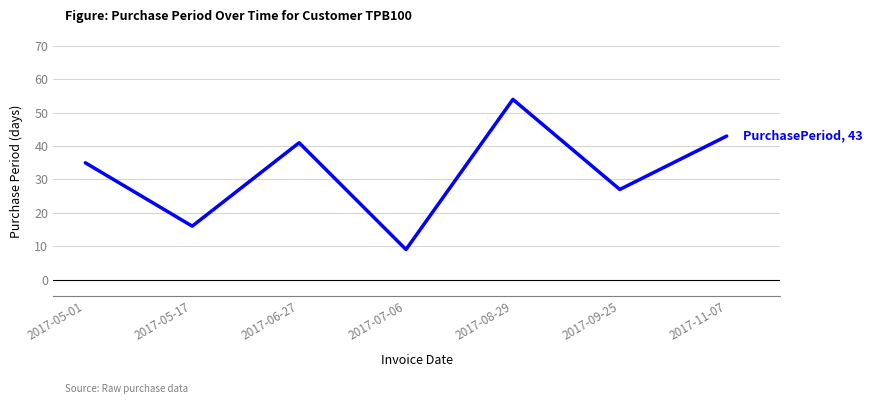

What is the sum of all values?

225